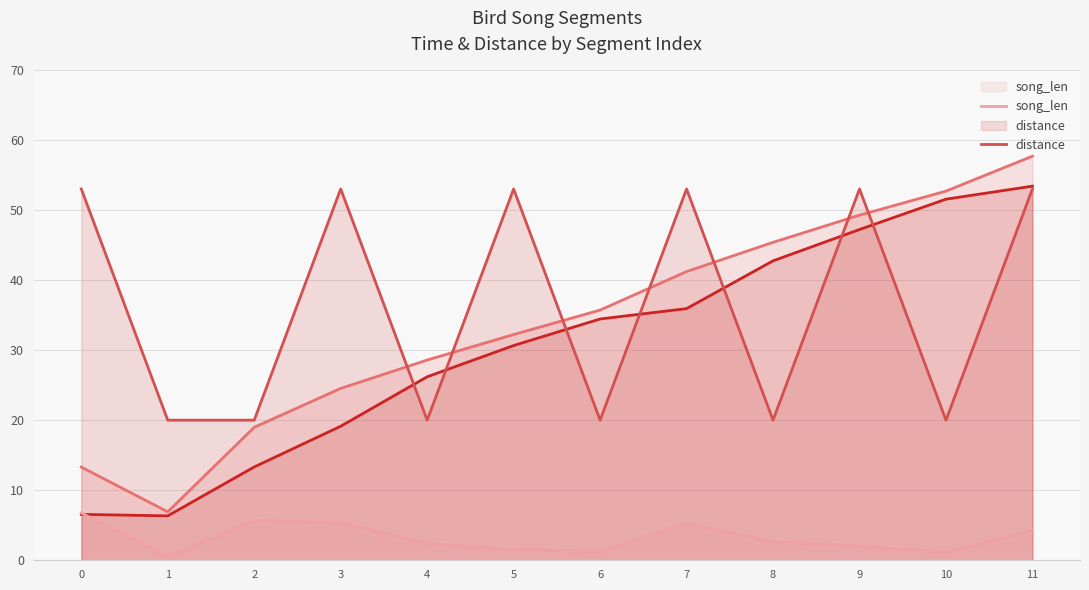

Does the chart display data point markers on the line(s)?

No